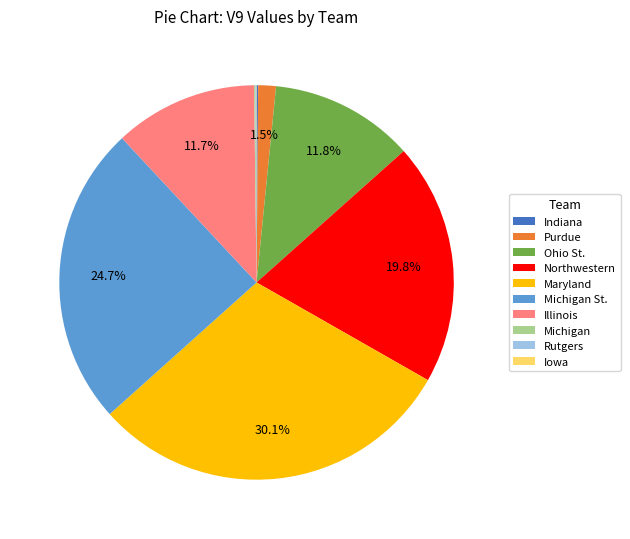

Which slice is the largest?

Maryland